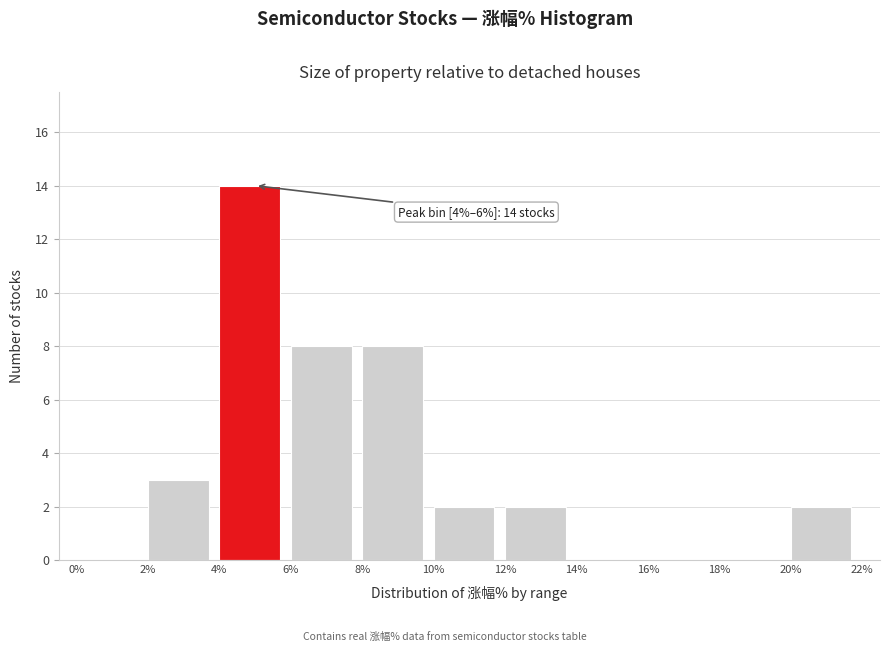

Over which range of the x-axis is the bar tallest?

4% to 6%